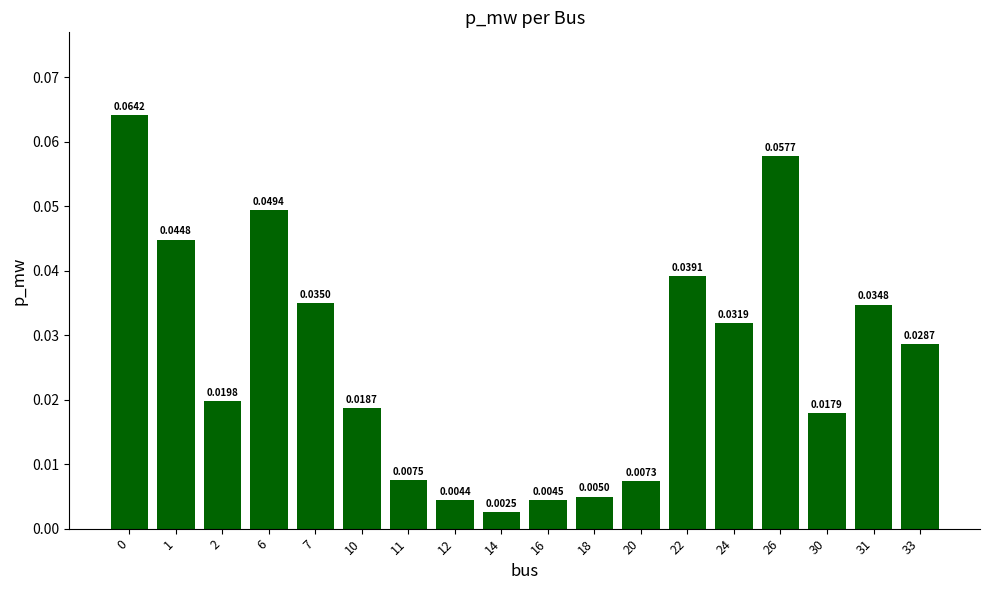

What is the sum of all values?

0.5